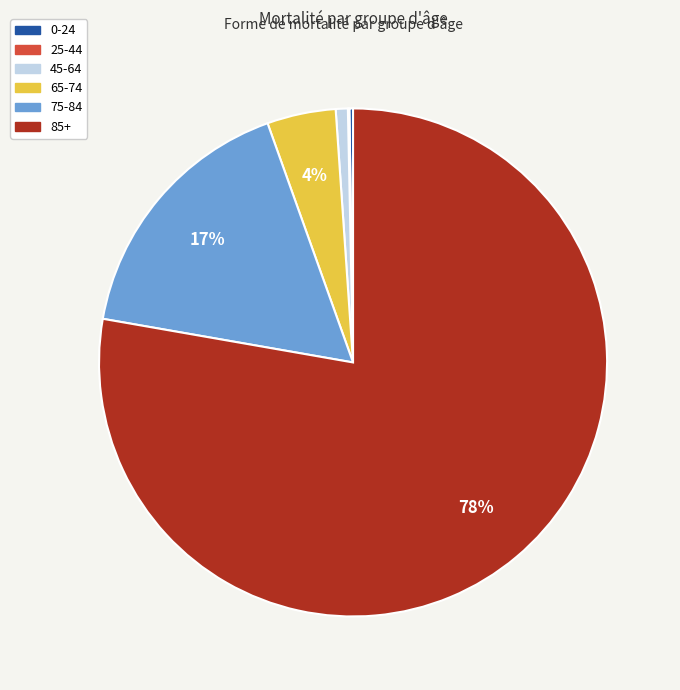

Which has a higher value, 45-64 or 65-74?

65-74